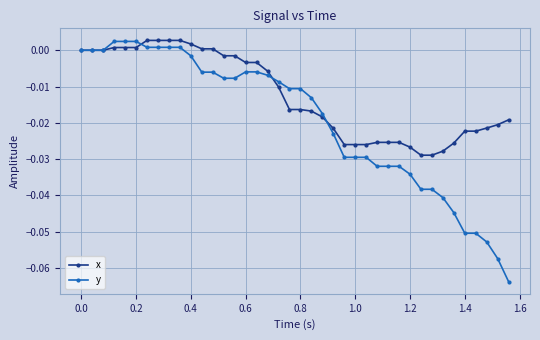

Rank the series by their average value, from highest to lowest.

x, y